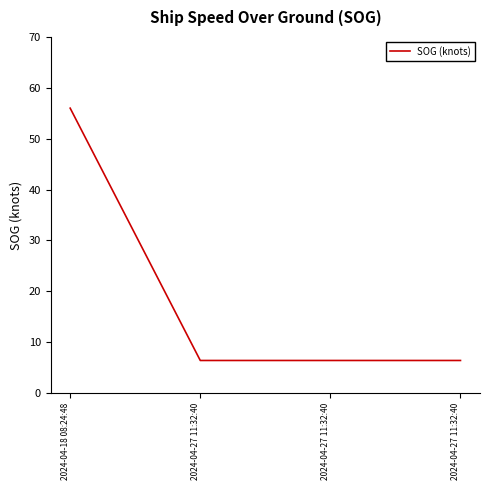

List the labels in order of value, smallest first.

2024-04-27 11:32:40, 2024-04-27 11:32:40, 2024-04-27 11:32:40, 2024-04-18 08:24:48